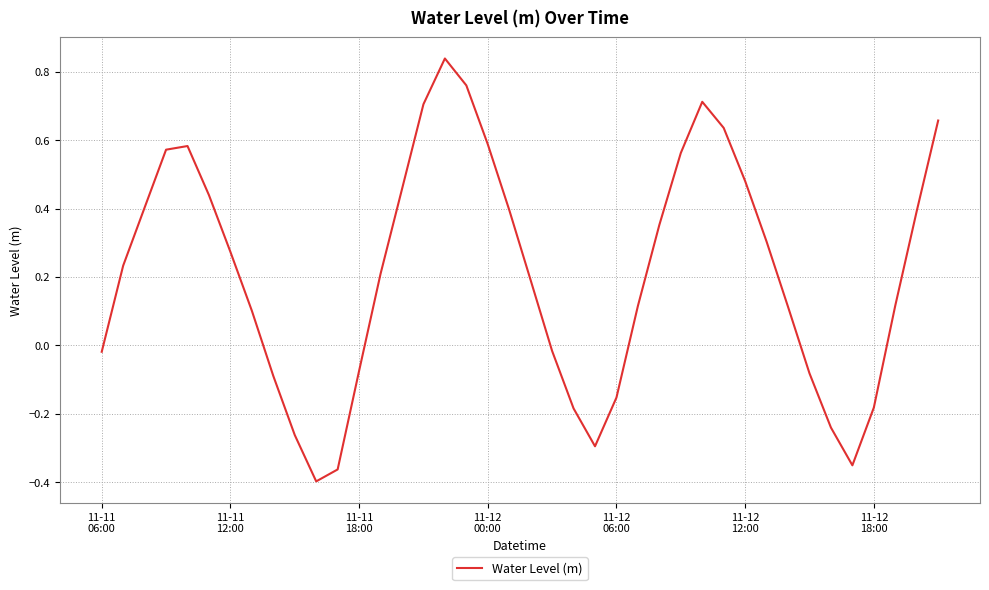

What is the difference between the maximum and minimum values?

1.2